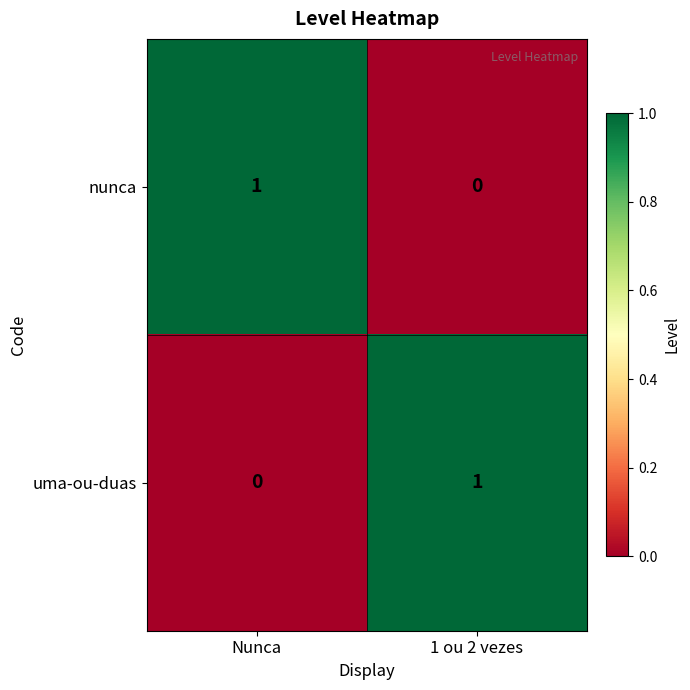

Rank the categories by nunca value from highest to lowest.

Nunca, 1 ou 2 vezes